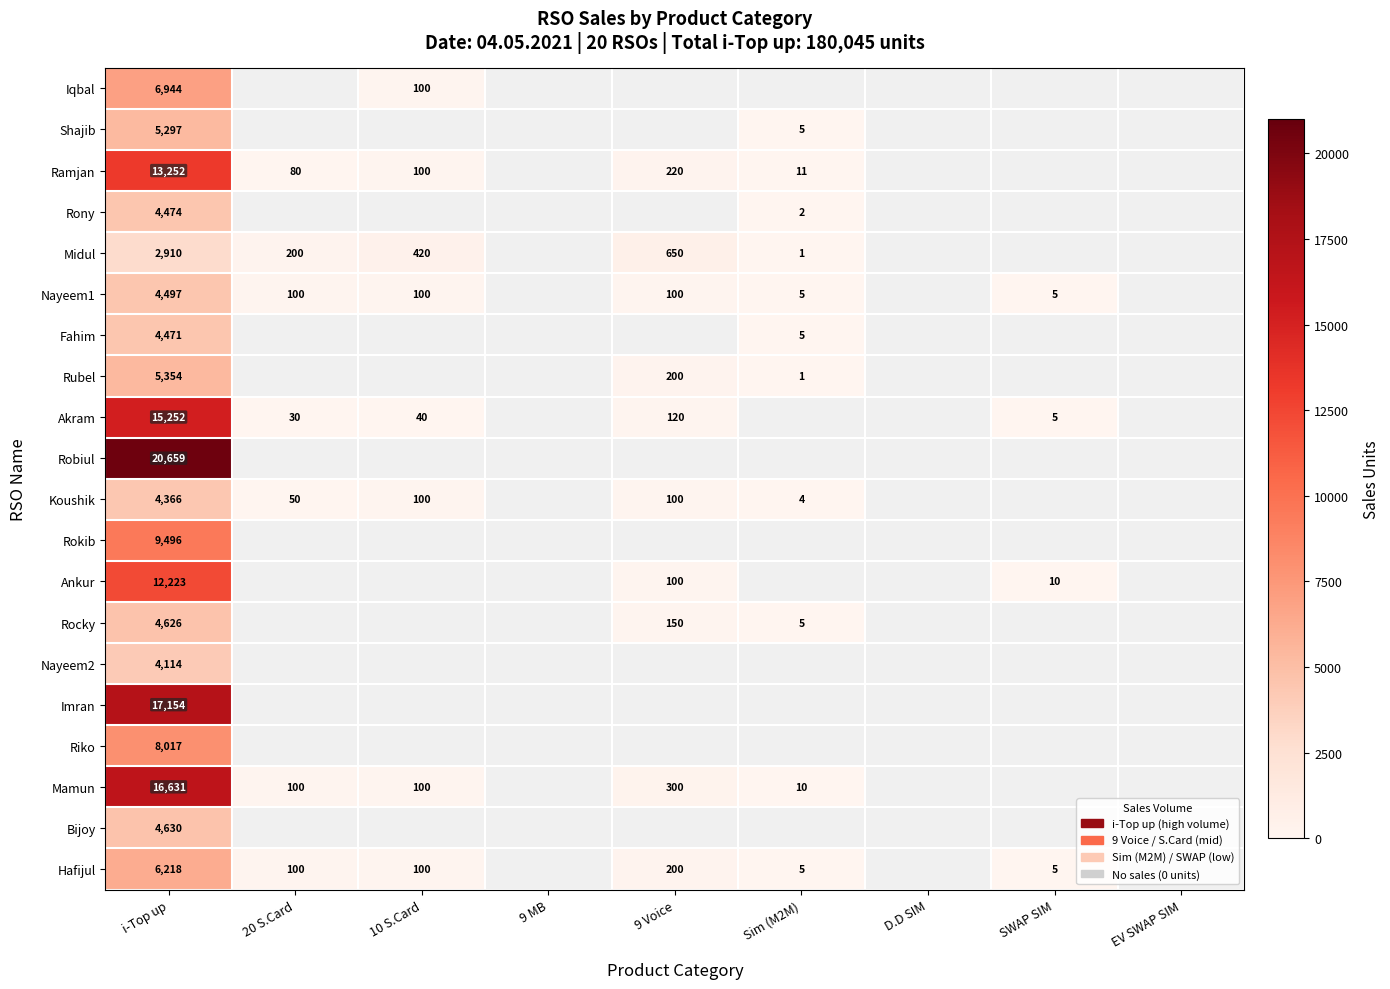

What is the difference between the Ramjan values at 9 Voice and 20 S.Card?

140